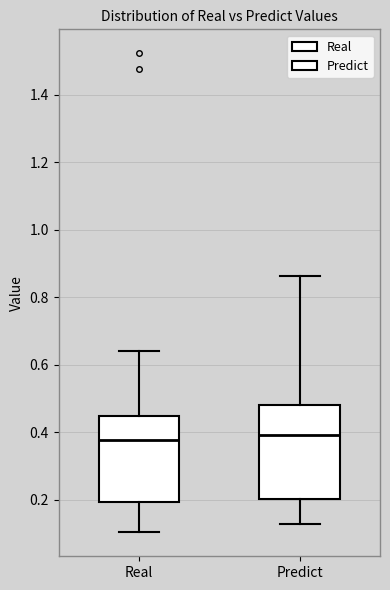

Reading left to right, read every box against the y-axis: the position of its median line, the range the box covers, and the ends of its whiskers. The values are not printed on the chart, so give them approximately, as read against the axis.

Real: median 0.38, box 0.20 to 0.44, whiskers 0.10 to 0.64
Predict: median 0.40, box 0.20 to 0.48, whiskers 0.12 to 0.86